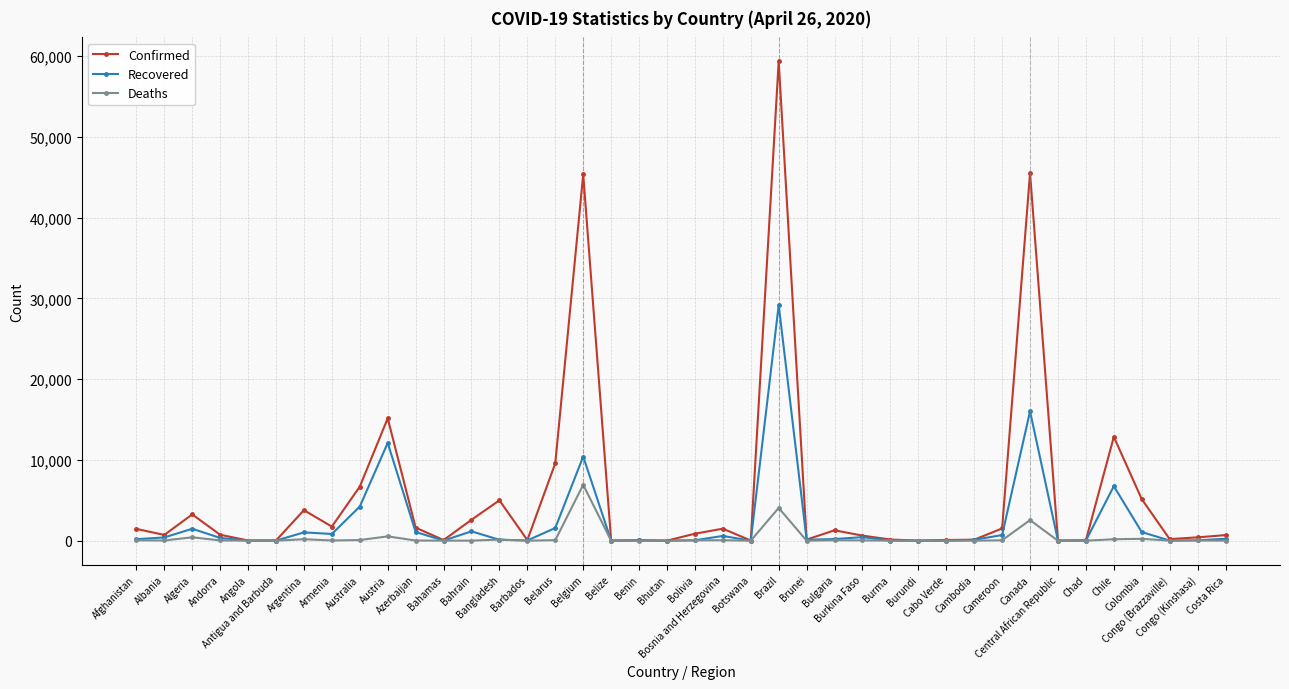

Does the chart have visible grid lines?

Yes